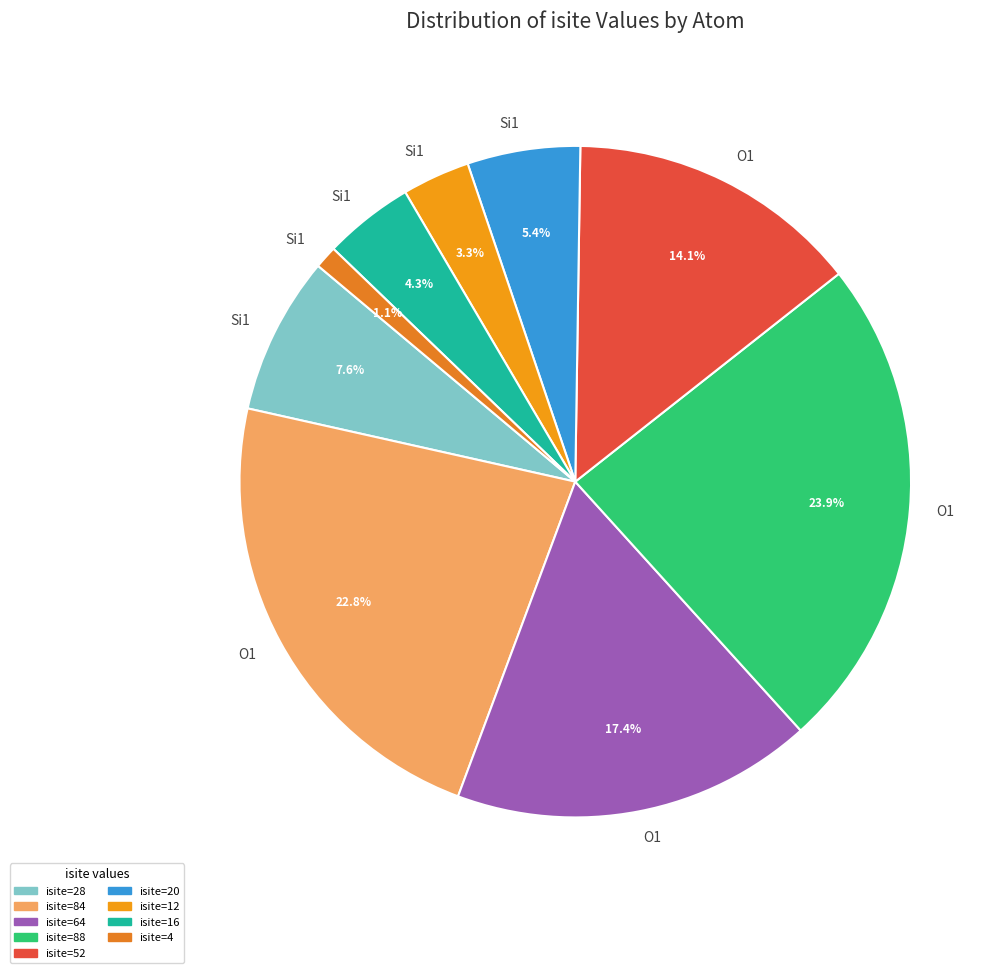

To the nearest percent, what is the difference between the largest and smallest slice percentages?

23%